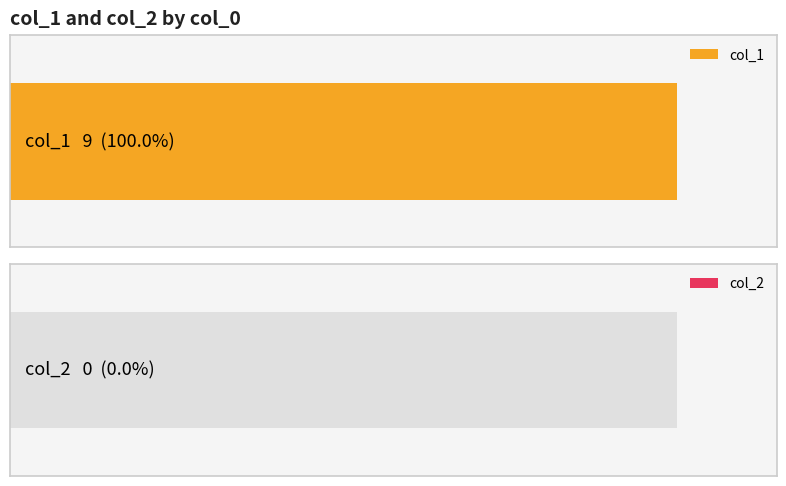

What are all the series names shown in the legend?

col_1, col_2